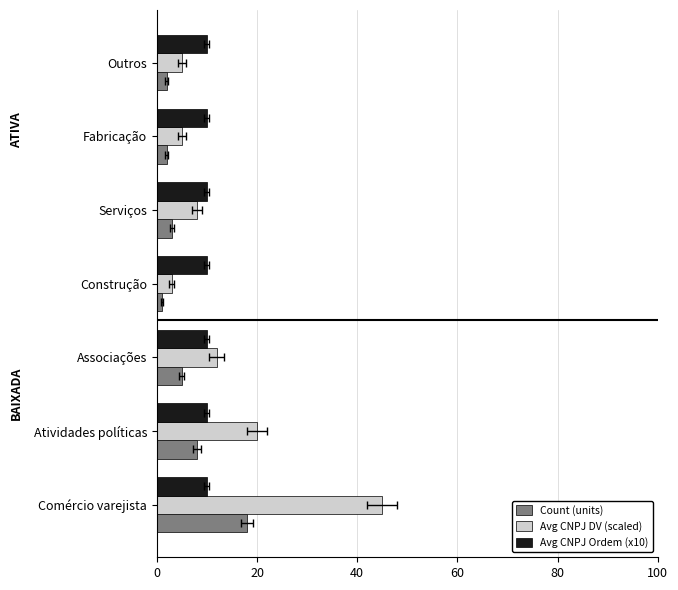

How many bars are there in each group?

3